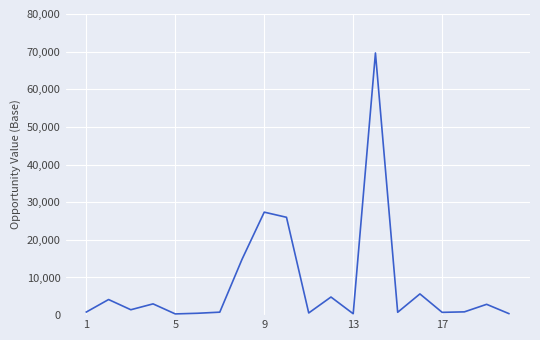

What is the greatest value displayed?

69646.1